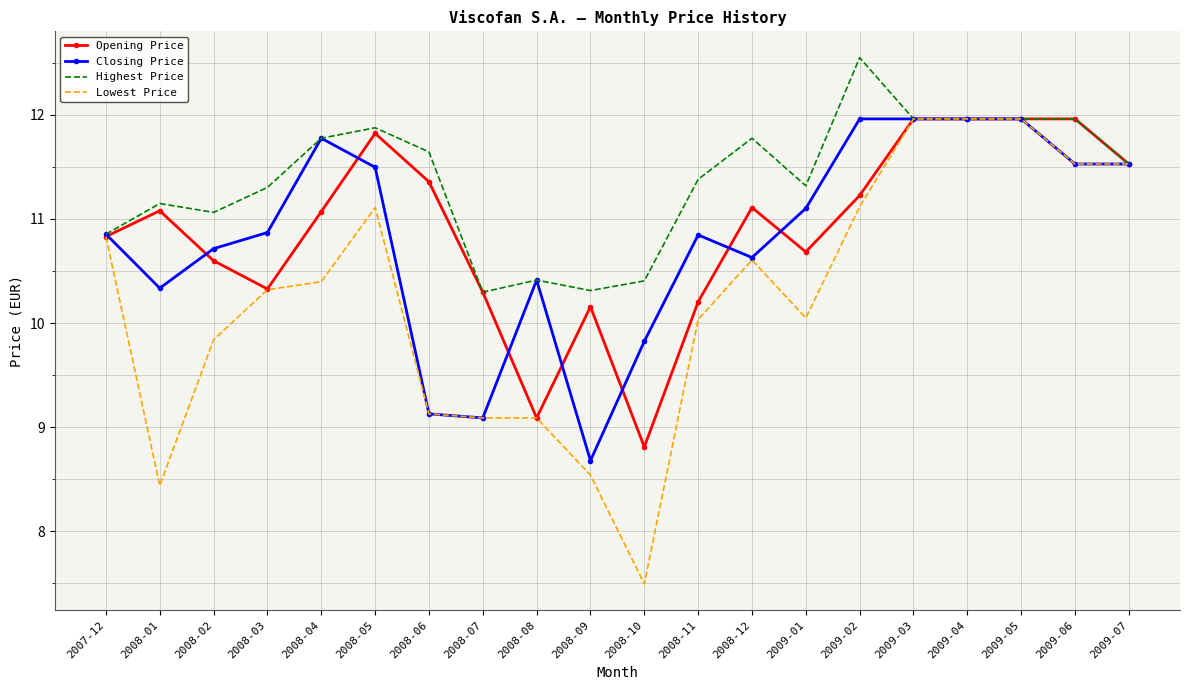

What is the sum of the Opening Price values at 2008-06 and 2008-02?

22.0